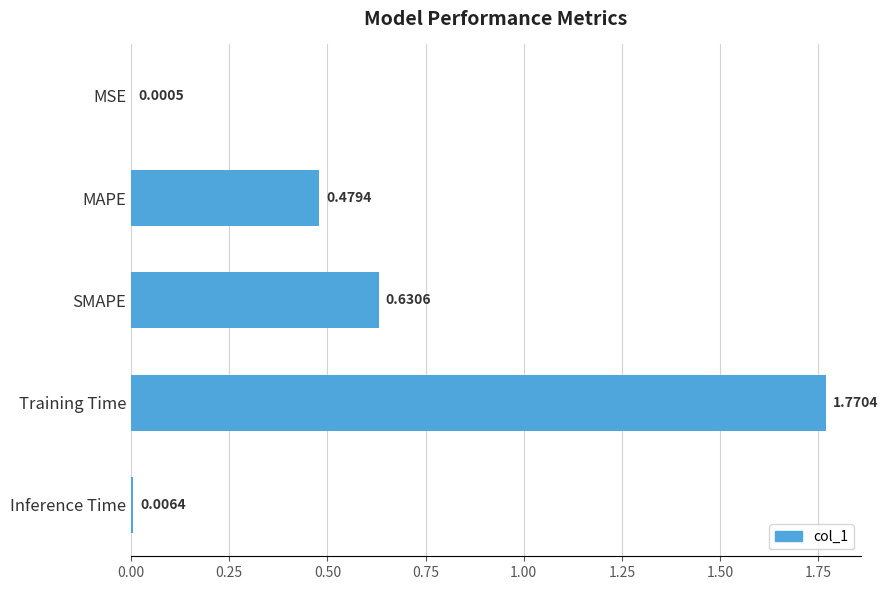

What is the sum of the values at MAPE and Training Time?

2.2